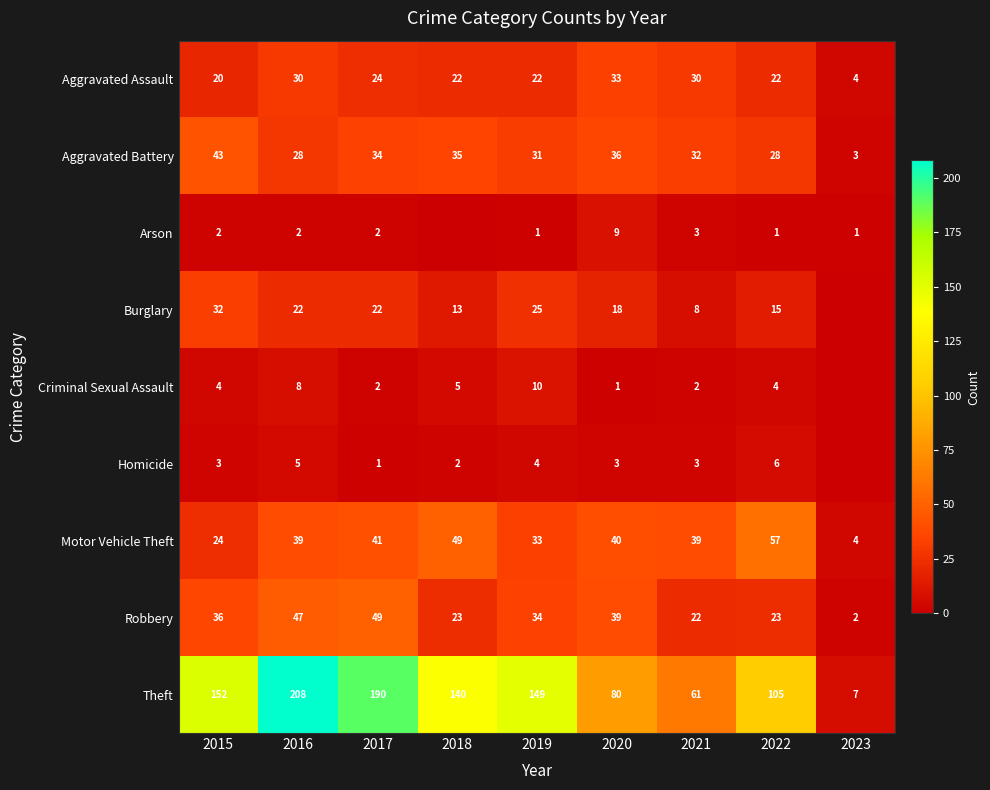

Which has a higher value, 2015 or 2020?

2020